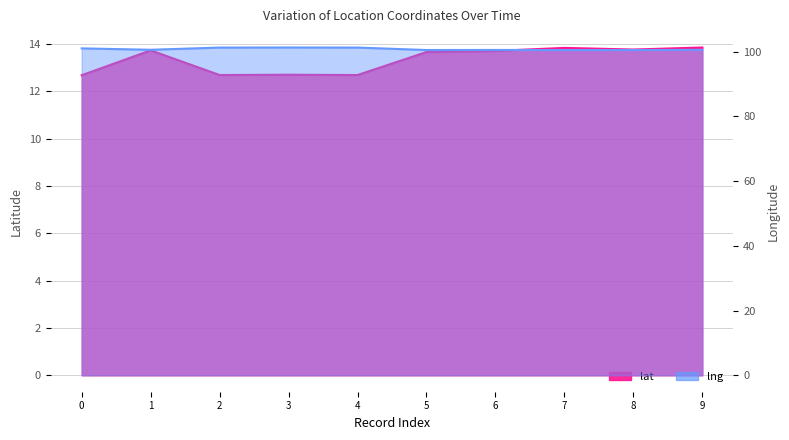

Rank the series by their average value, from highest to lowest.

lng, lat